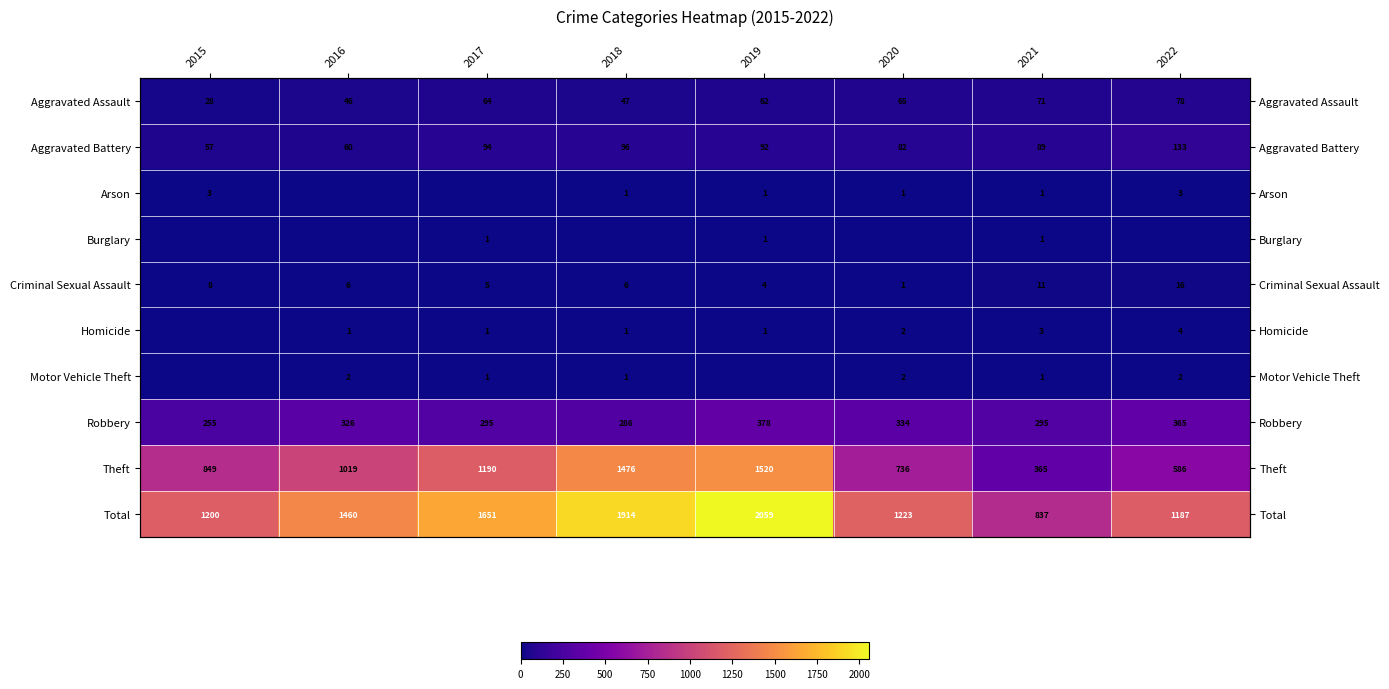

List the series in order of their peak value, lowest first.

Burglary, Motor Vehicle Theft, Arson, Homicide, Criminal Sexual Assault, Aggravated Assault, Aggravated Battery, Robbery, Theft, Total